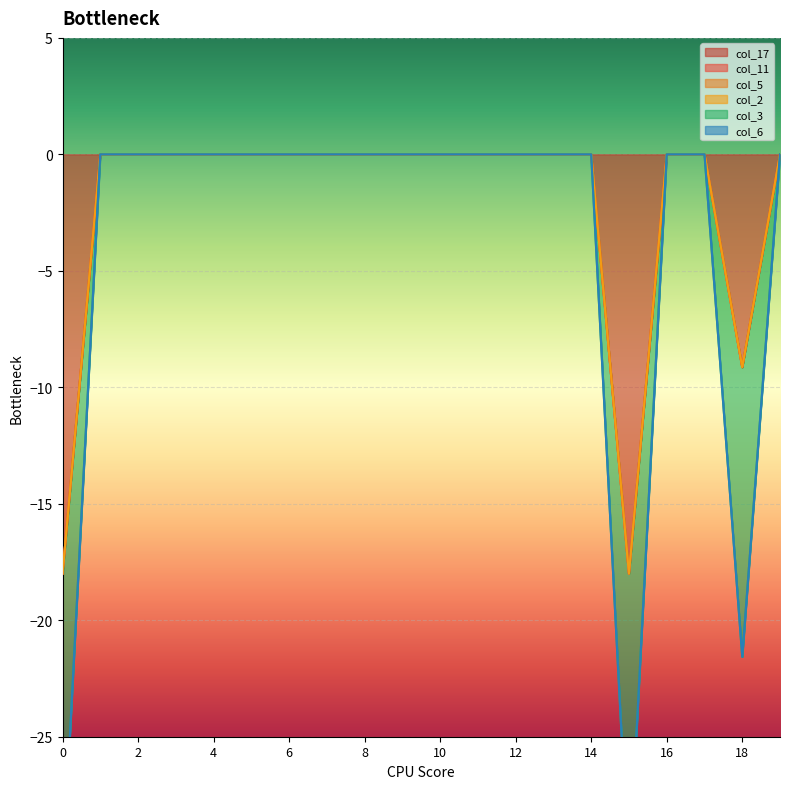

What are all the series names shown in the legend?

col_17, col_11, col_5, col_2, col_3, col_6